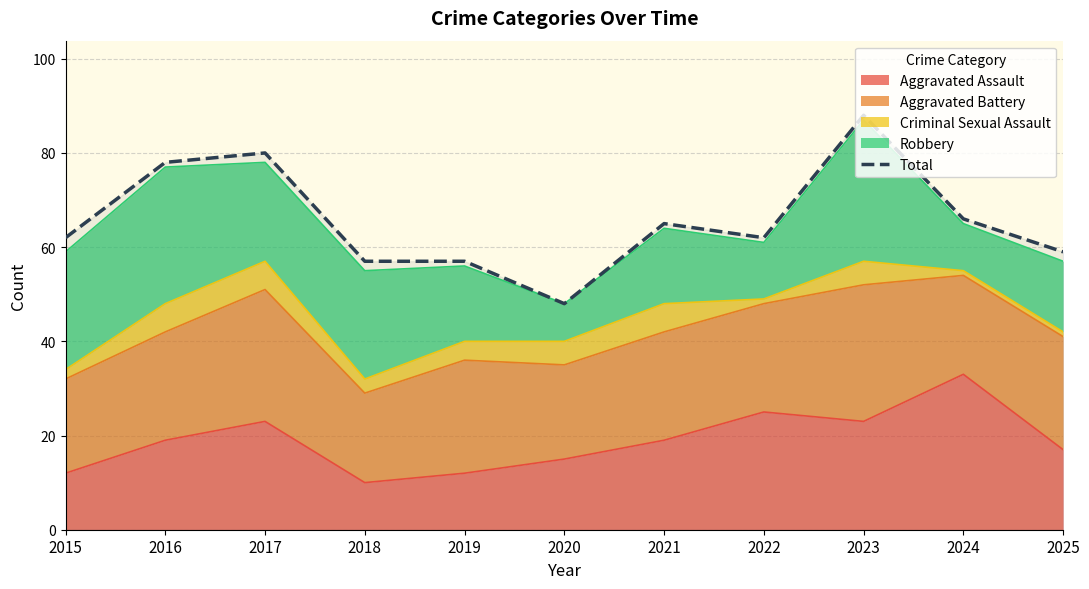

What is the sum of the values at 2020 and 2021?

113